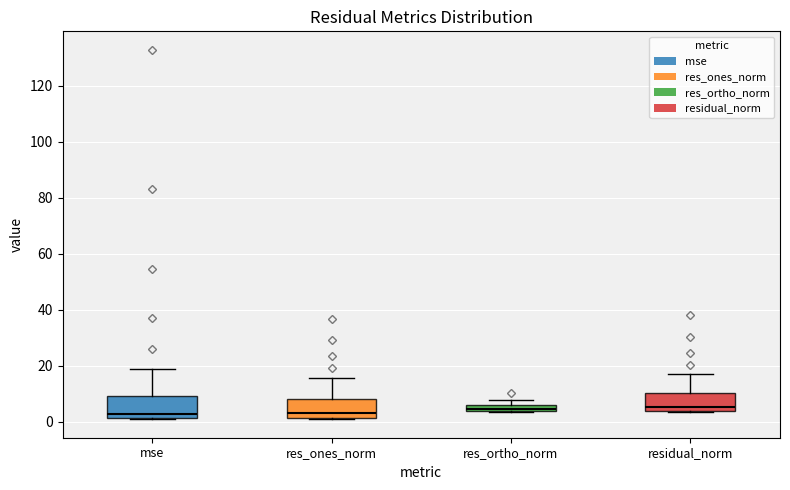

Where is the upper edge of the box for res_ones_norm on the y-axis? The values are not printed on the chart, so give them approximately, as read against the axis.

8